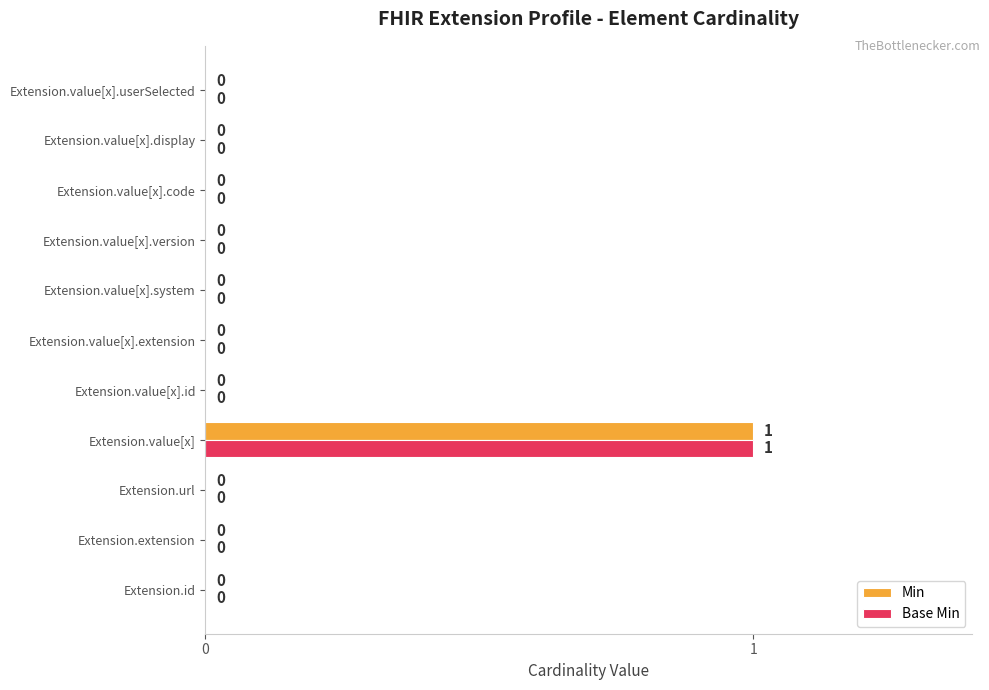

The Base Min series shows 1 at Extension.extension. True or false?

False